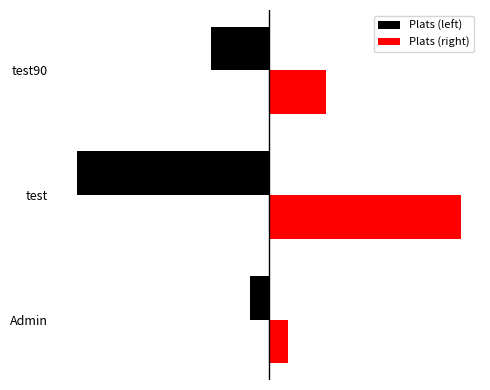

How many Plats (left) values are between -10 and -1?

3